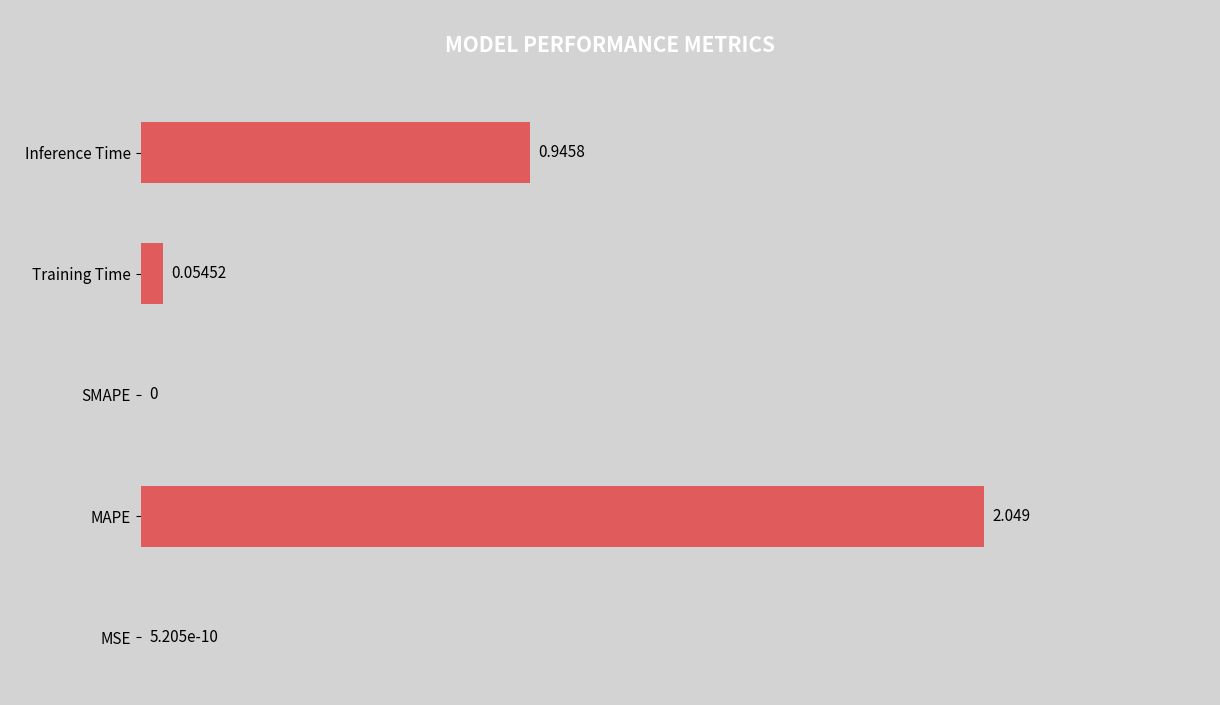

What is the average value?

0.6